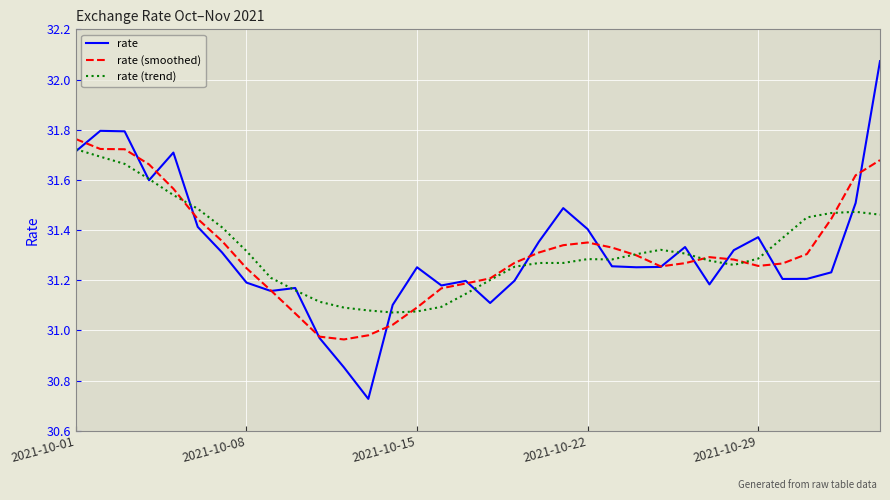

Which series has the widest spread of values?

rate